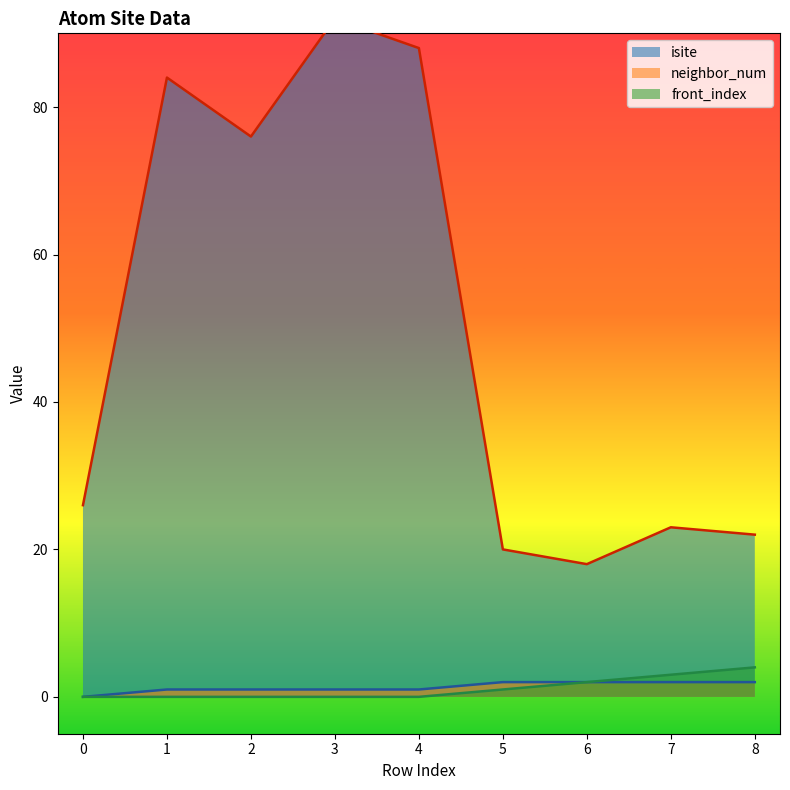

What is the sum of the isite values at 0 and 5?

46